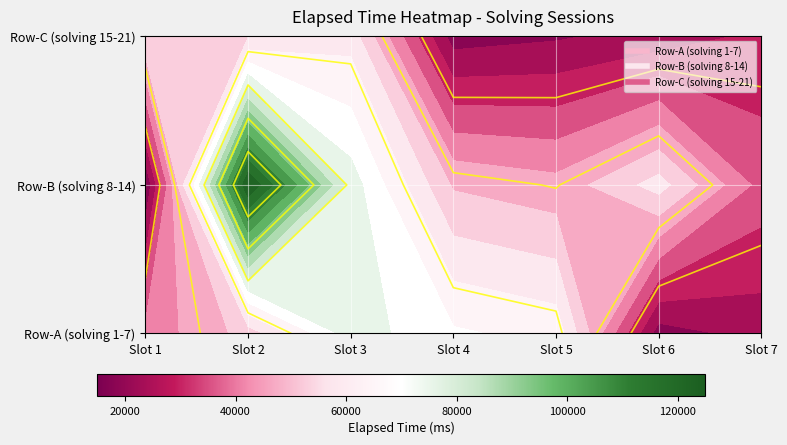

Is it true that Row-A (solving 1-7) equals 65000 at 4?

True